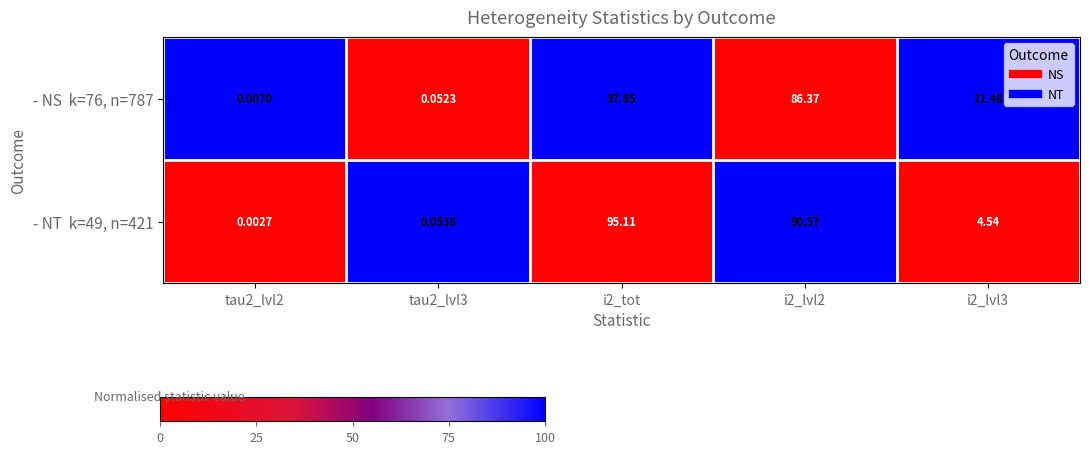

Count the number of categories in the chart.

5